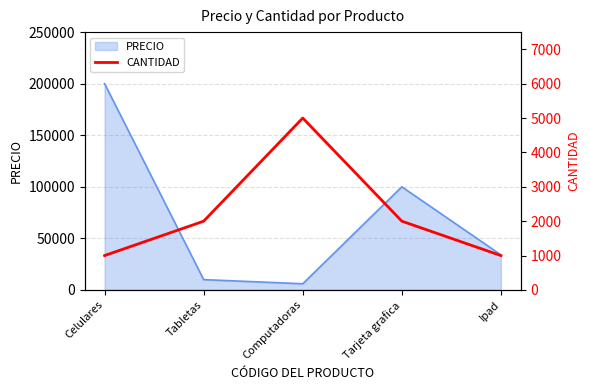

At which label does PRECIO reach its peak?

Celulares